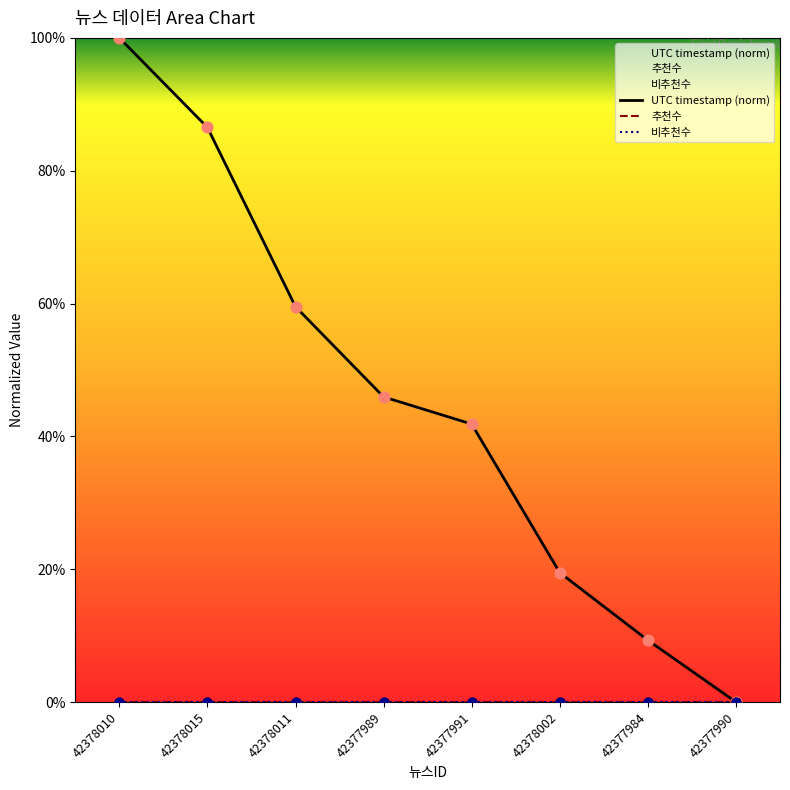

What is the total value across all series at 42378011?

59.5